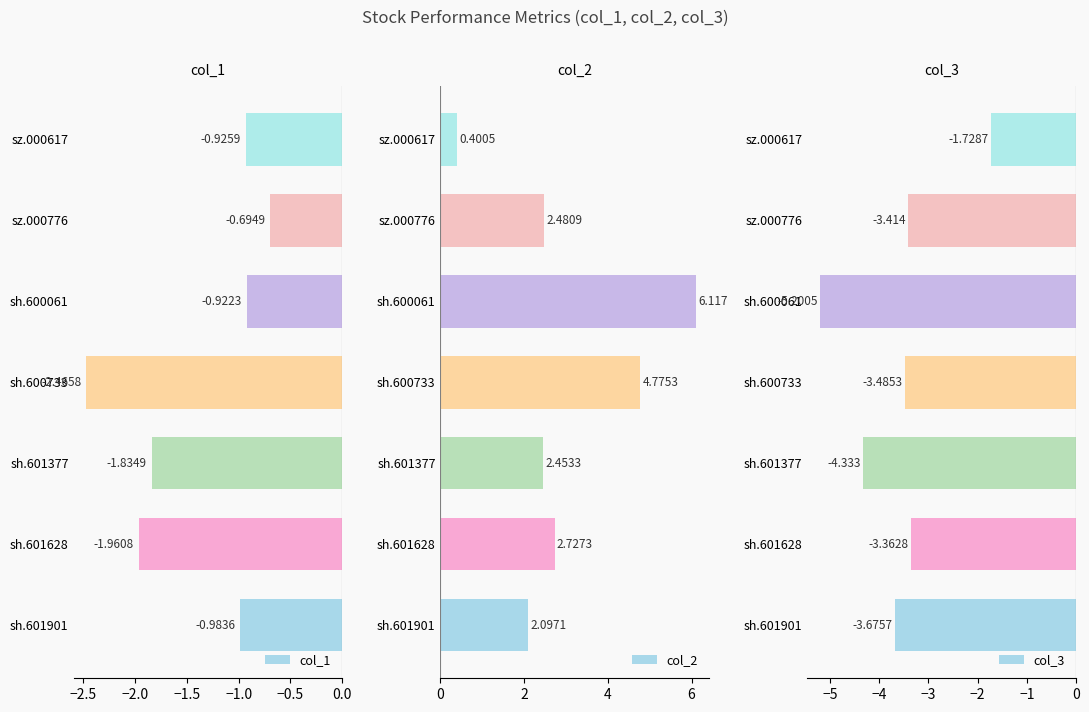

What is the average value of the col_2 series?

3.0